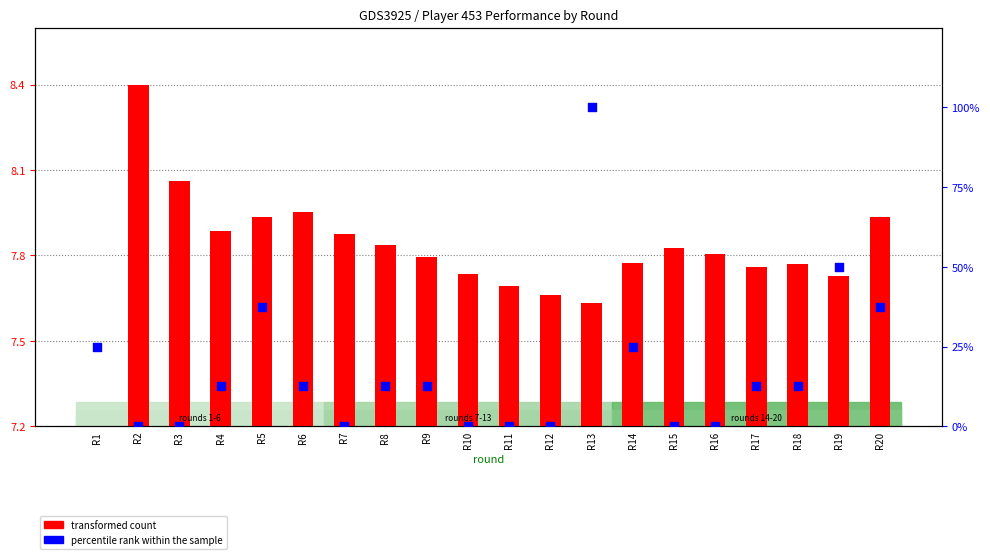

Which series contains the highest Y value?

percentile rank within the sample